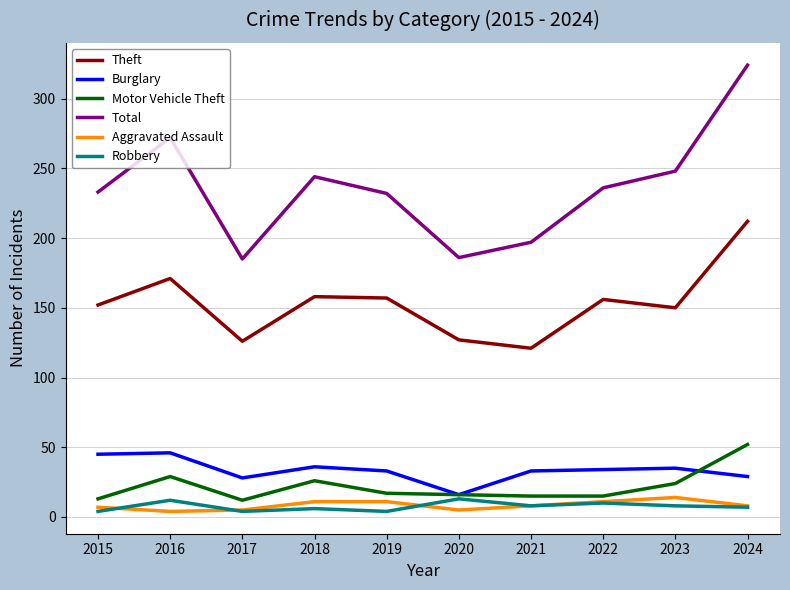

Is the value of Robbery at 2016 greater than the value of Total at 2016?

No